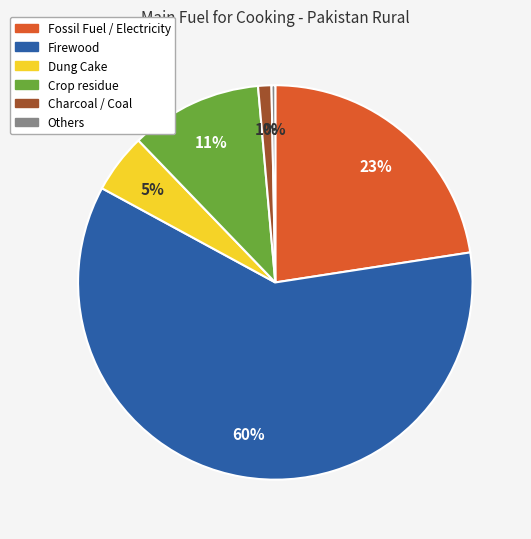

What is the smallest slice in the pie chart?

Others